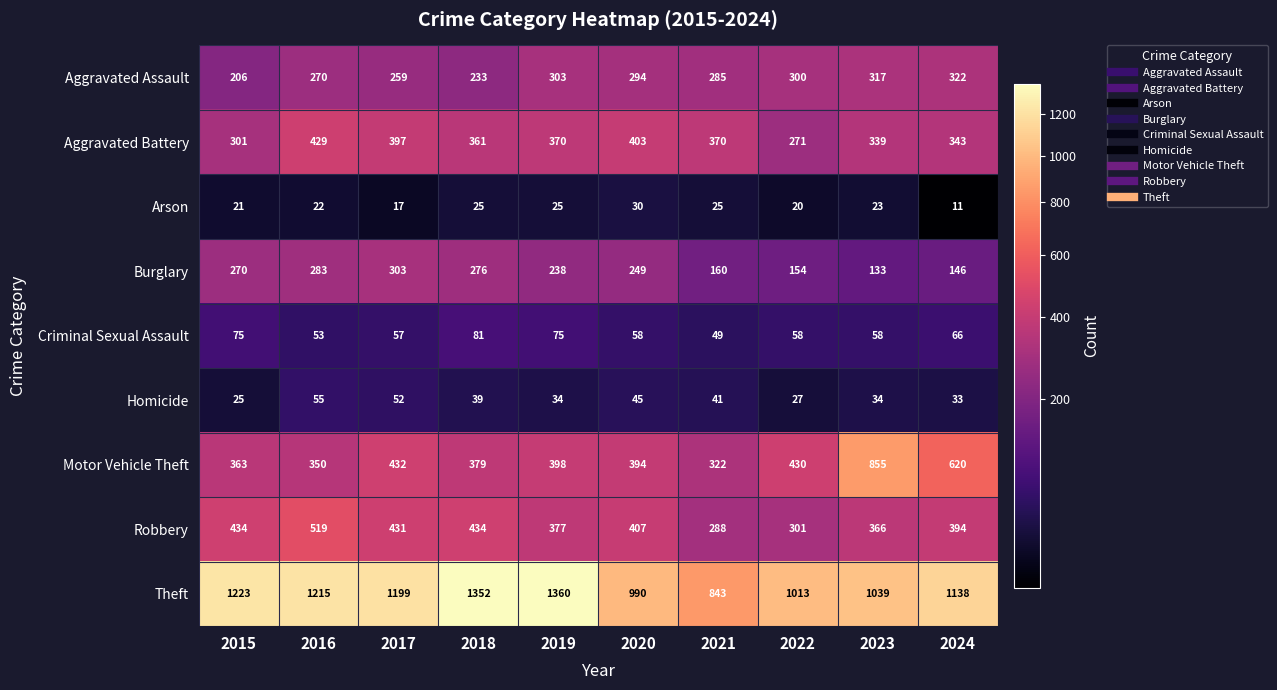

What is the greatest value displayed?

1360